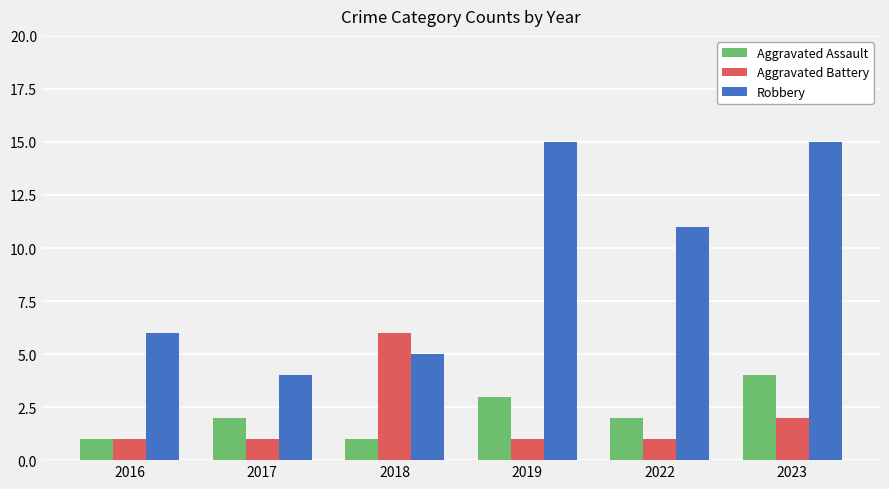

What is the maximum value for Aggravated Assault?

4